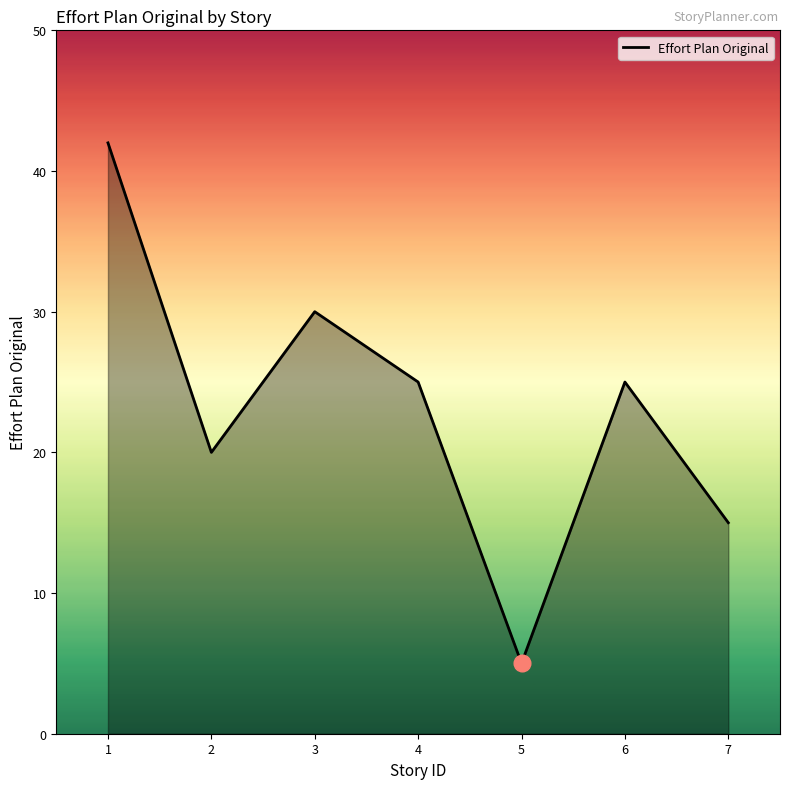

Approximately how many times larger is the value at 3 compared to 4?

1.2